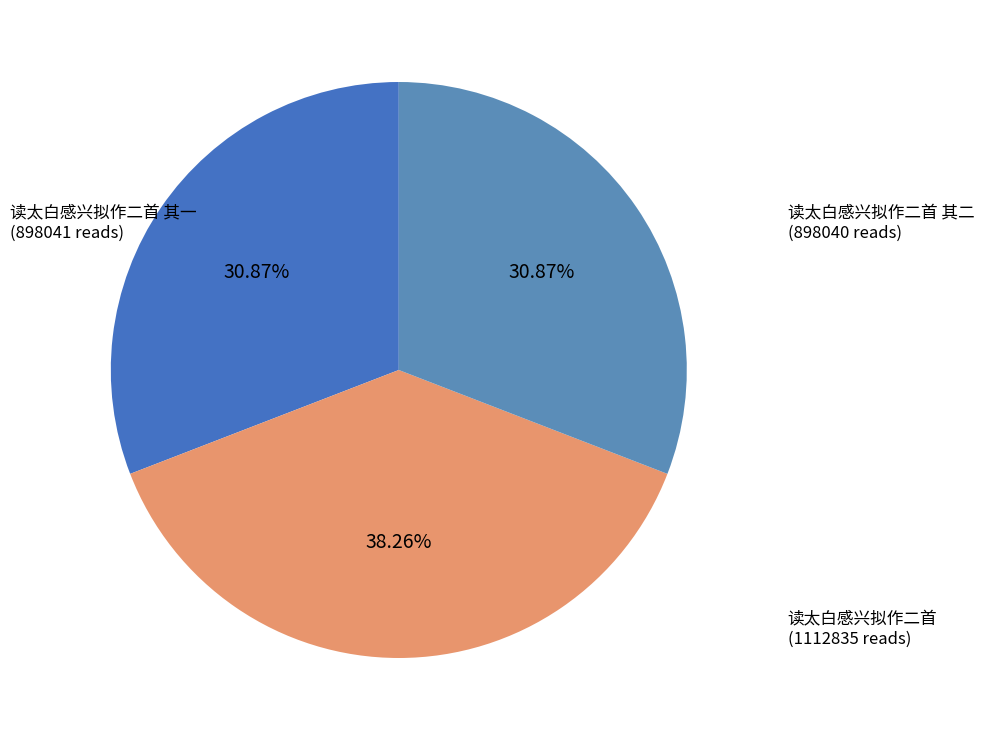

Does 读太白感兴拟作二首 其一 account for over 50% of the chart?

No